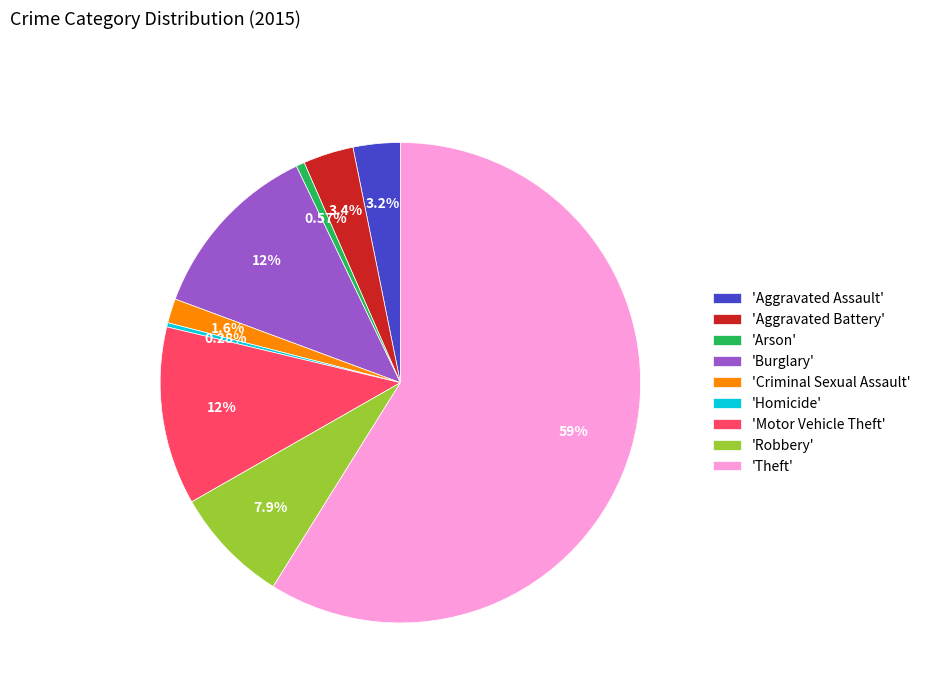

What is the largest slice in the pie chart?

'Theft'